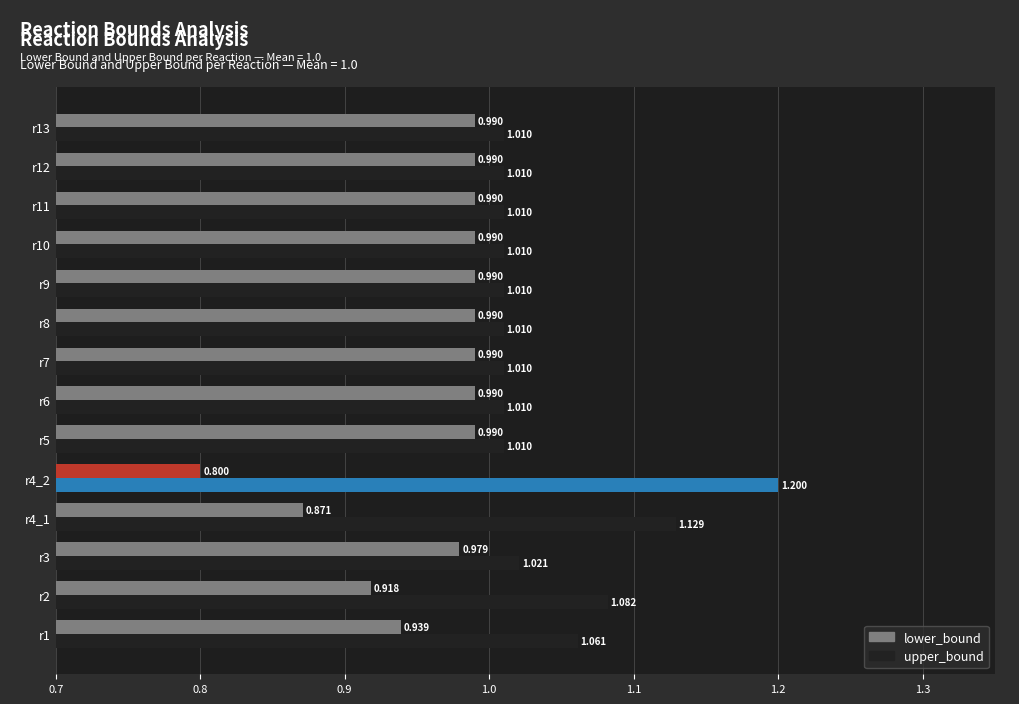

Which label corresponds to the smallest value in the chart?

r4_2